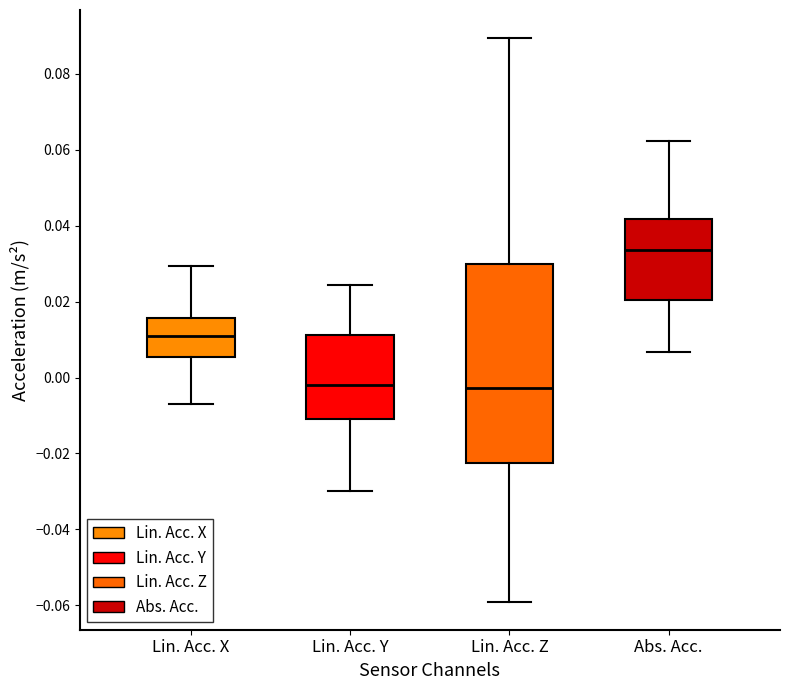

Reading left to right, read every box against the y-axis: the position of its median line, the range the box covers, and the ends of its whiskers. The values are not printed on the chart, so give them approximately, as read against the axis.

Lin. Acc. X: median 0.010, box 0.006 to 0.016, whiskers -0.008 to 0.030
Lin. Acc. Y: median -0.002, box -0.010 to 0.012, whiskers -0.030 to 0.024
Lin. Acc. Z: median -0.002, box -0.022 to 0.030, whiskers -0.058 to 0.090
Abs. Acc.: median 0.034, box 0.020 to 0.042, whiskers 0.006 to 0.062